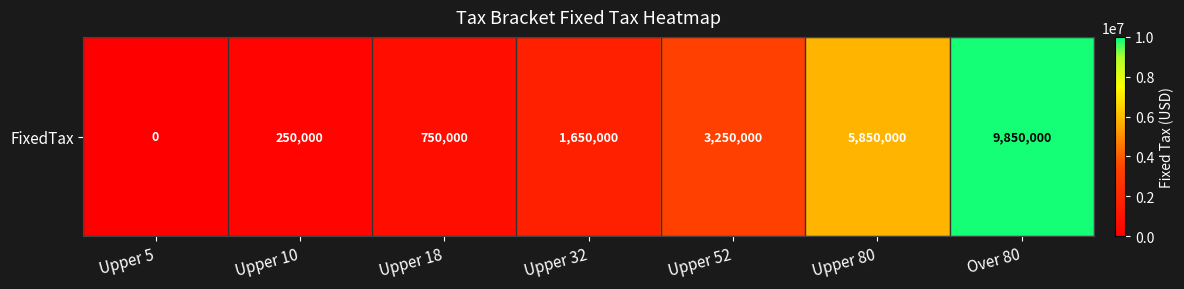

Rank the categories by value from lowest to highest.

Upper 5, Upper 10, Upper 18, Upper 32, Upper 52, Upper 80, Over 80